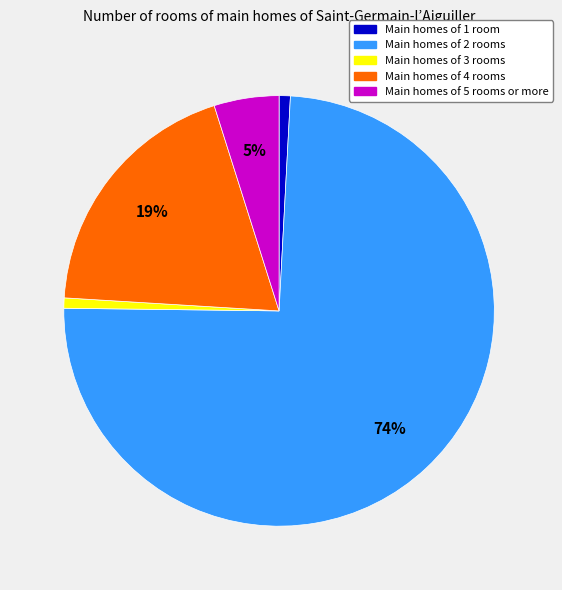

Count the number of slices in the pie.

5